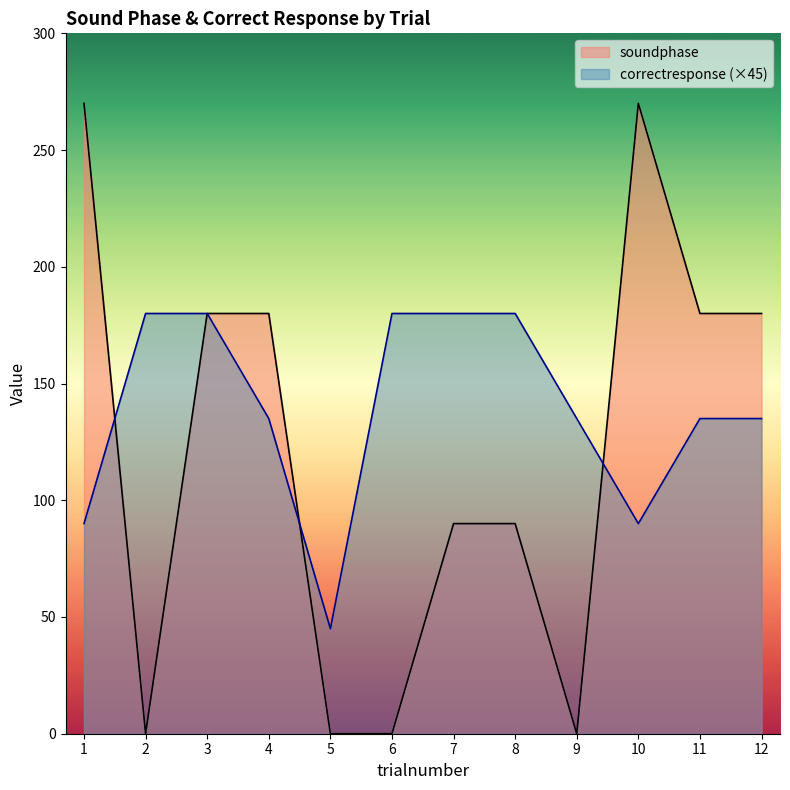

How many data points in correctresponse are less than 135?

3